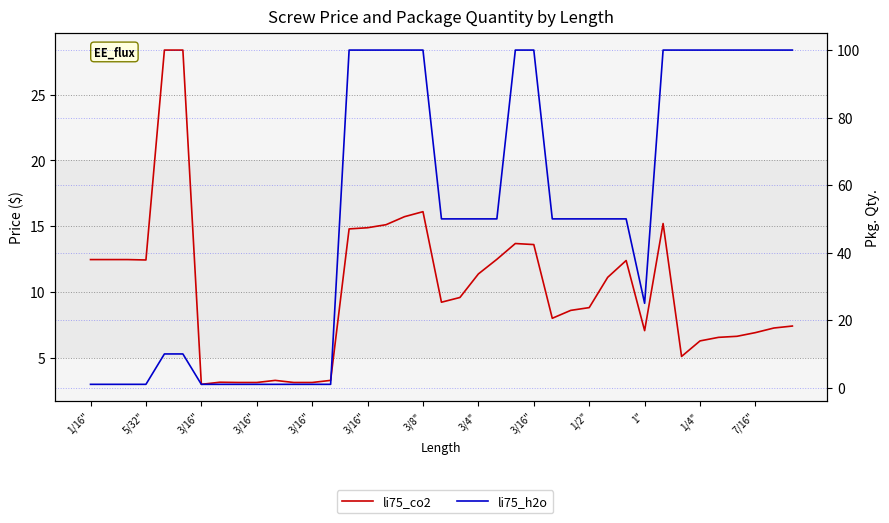

At which label does li75_co2 first exceed 9?

1/16"